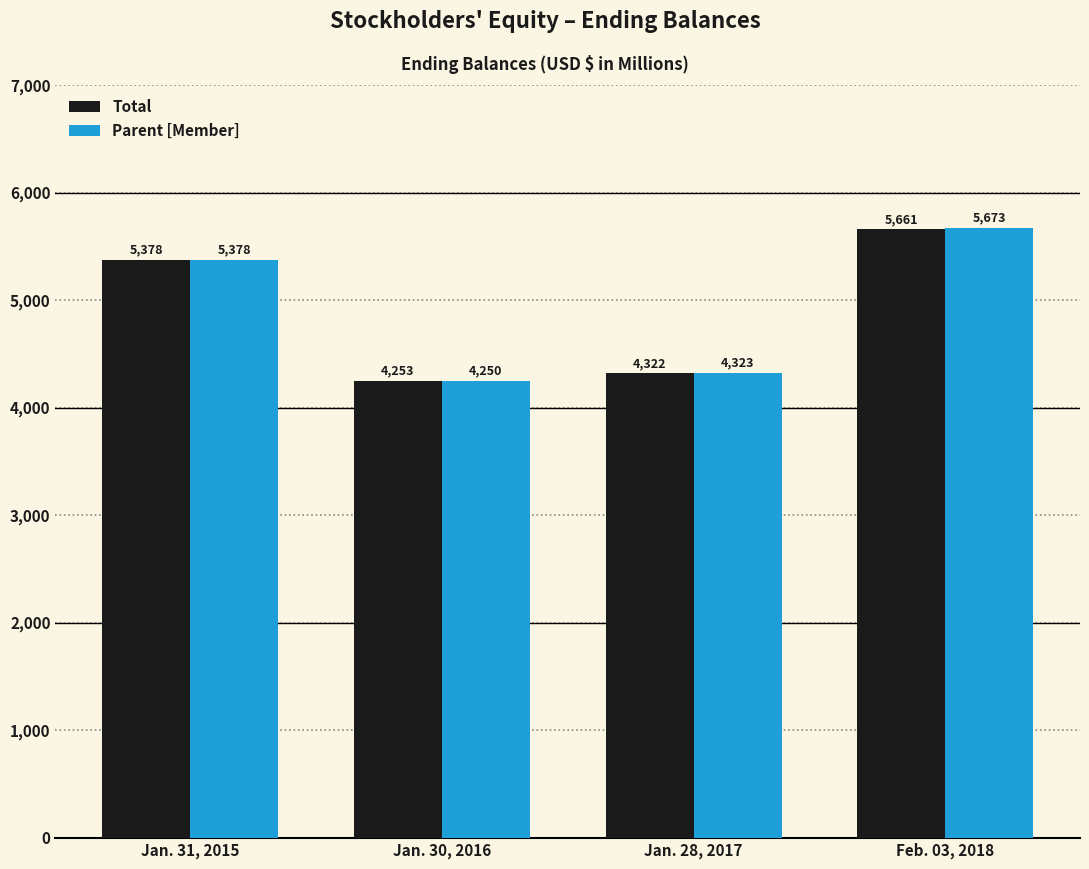

What is the difference between the Parent [Member] values at Jan. 28, 2017 and Jan. 30, 2016?

73